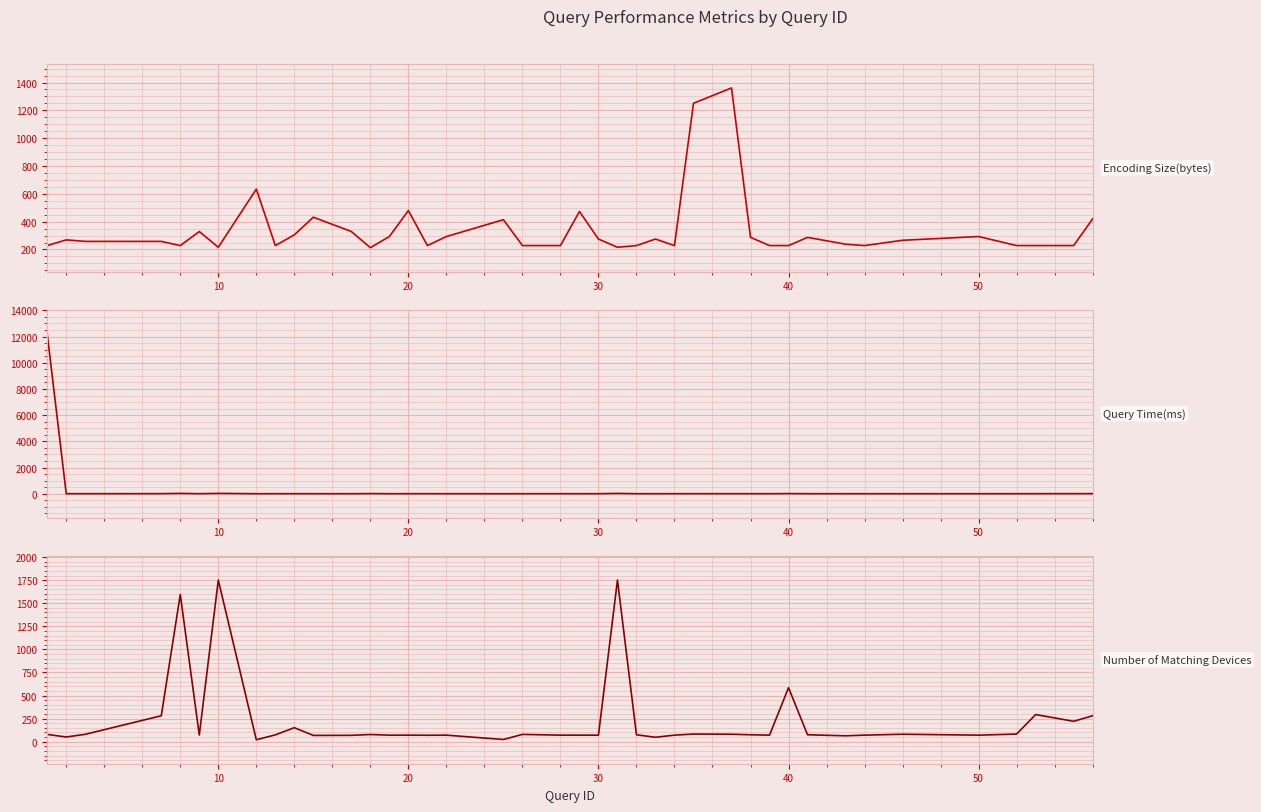

Between 50 and 60, which is larger?

50